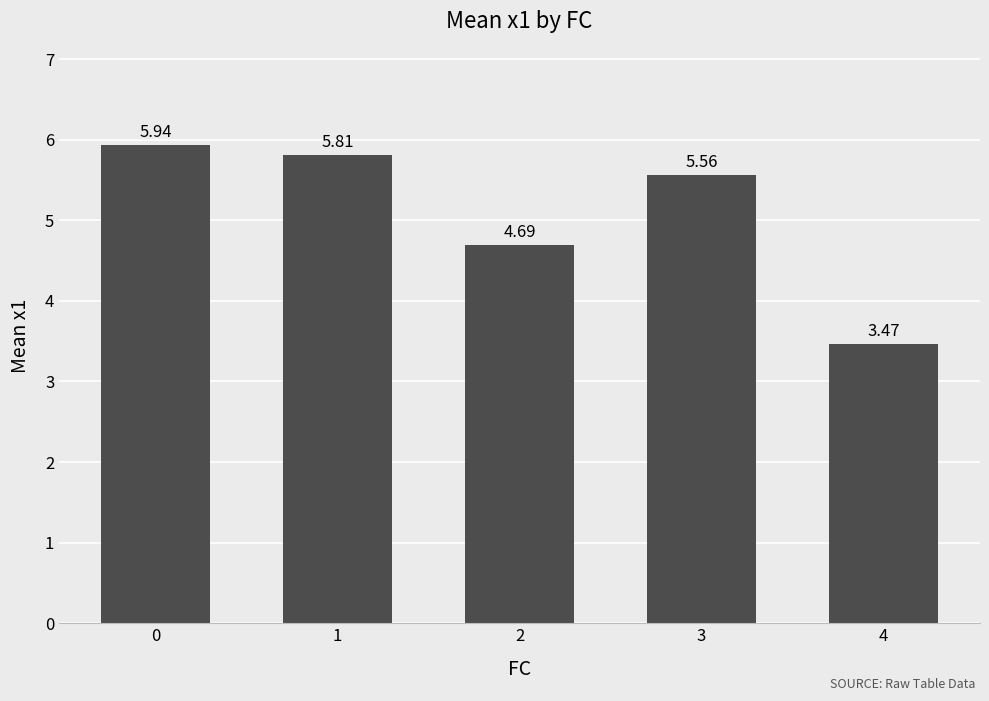

How many series are shown in this chart?

1